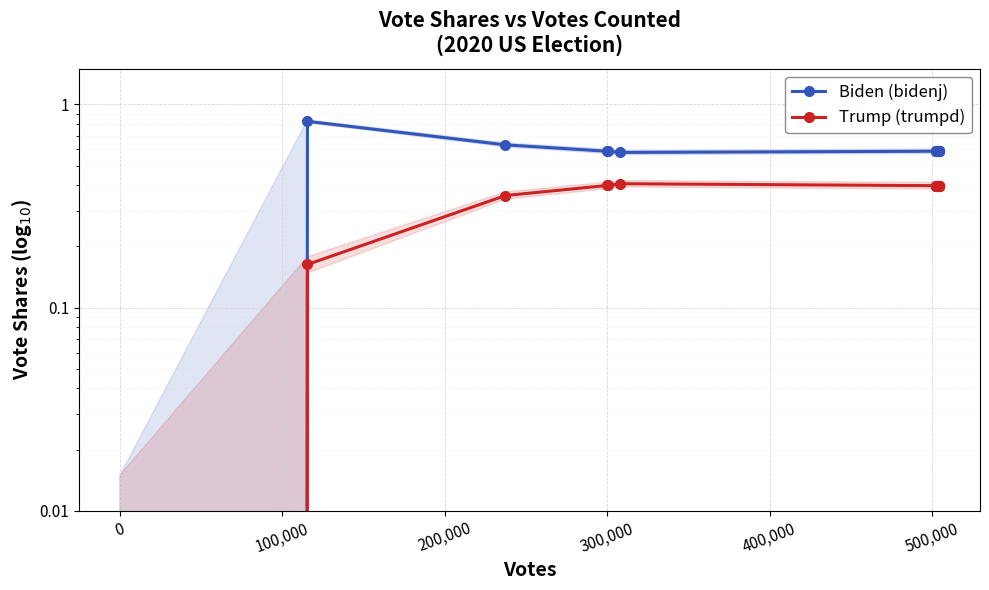

True or false: Trump (trumpd) has more than 2 points higher than both neighbors.

False